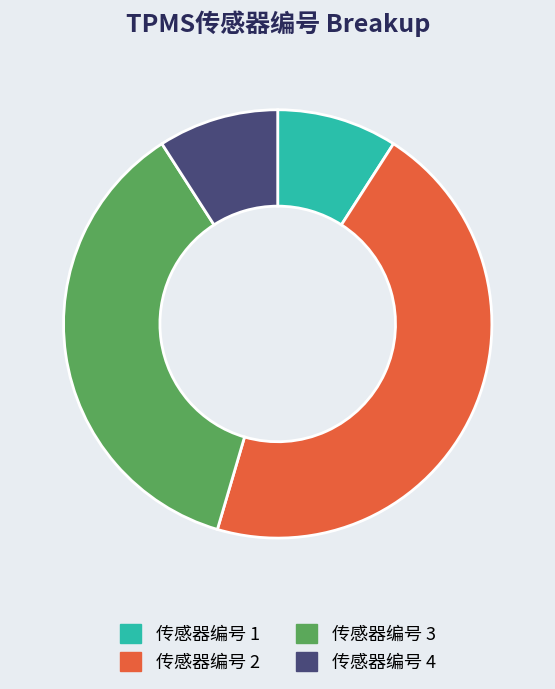

How many slices are in this pie chart?

4